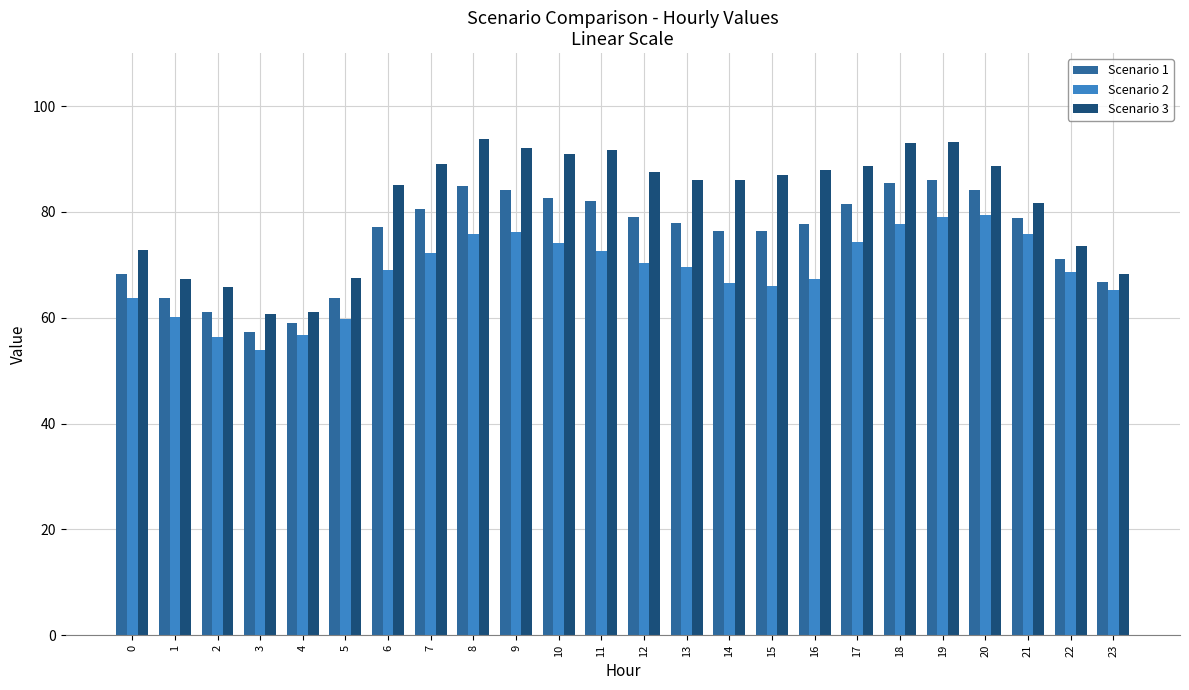

The Scenario 3 series shows 26.3 at 0. True or false?

False